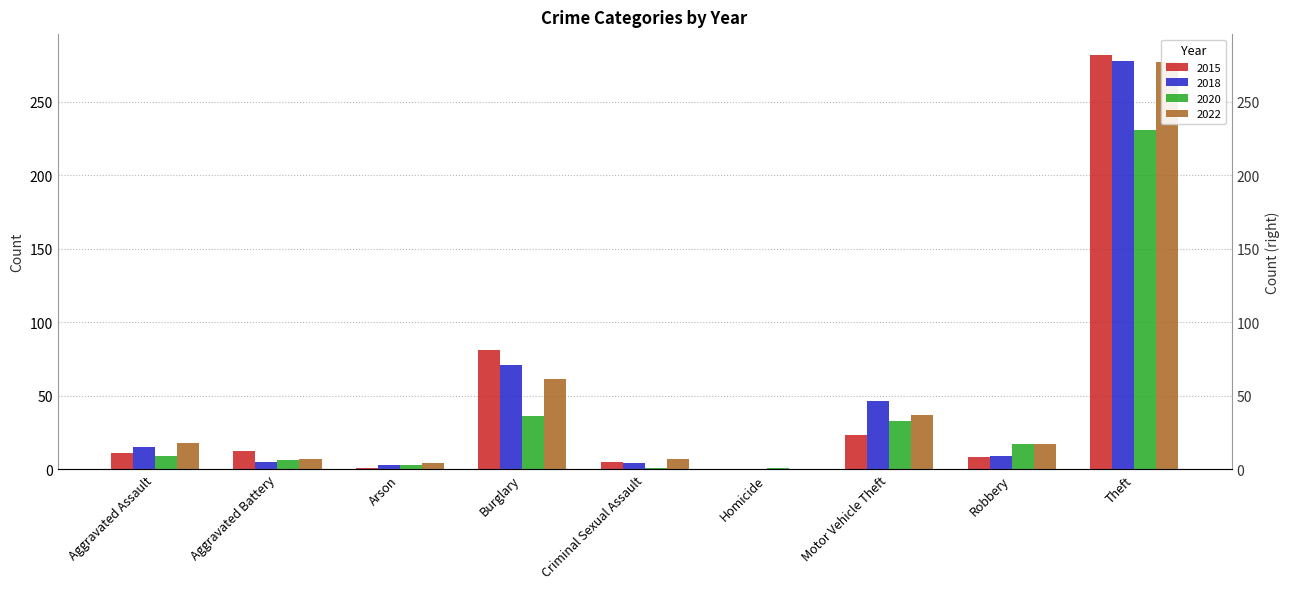

Reading right to left, extract all data points from this chart.

2015: 282	8	23	0	5	81	1	12	11
2018: 278	9	46	0	4	71	3	5	15
2020: 231	17	33	1	1	36	3	6	9
2022: 277	17	37	0	7	61	4	7	18